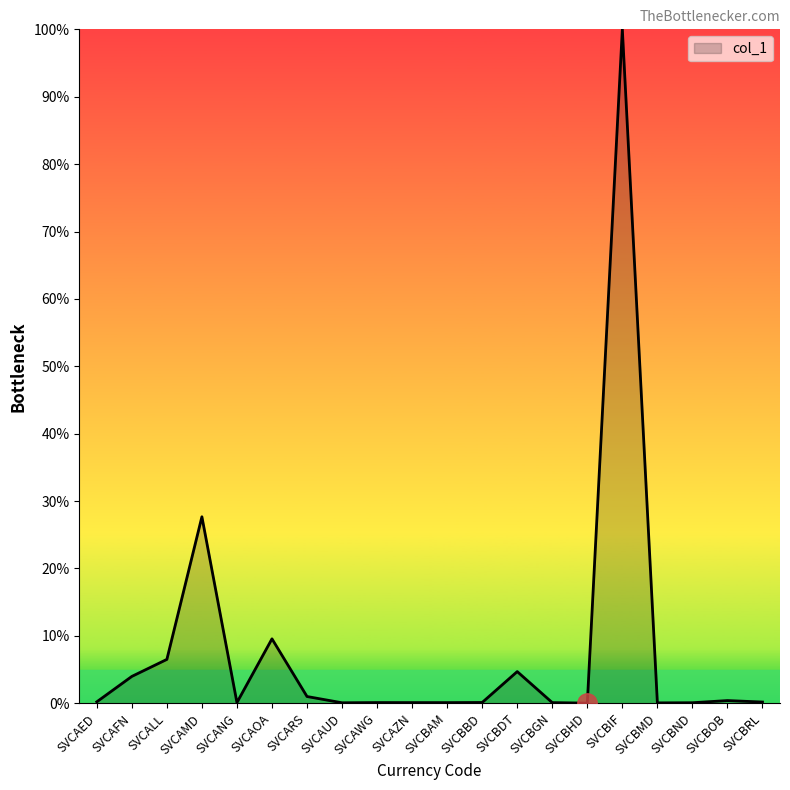

True or false: the data has more than 0 interior local peaks.

True